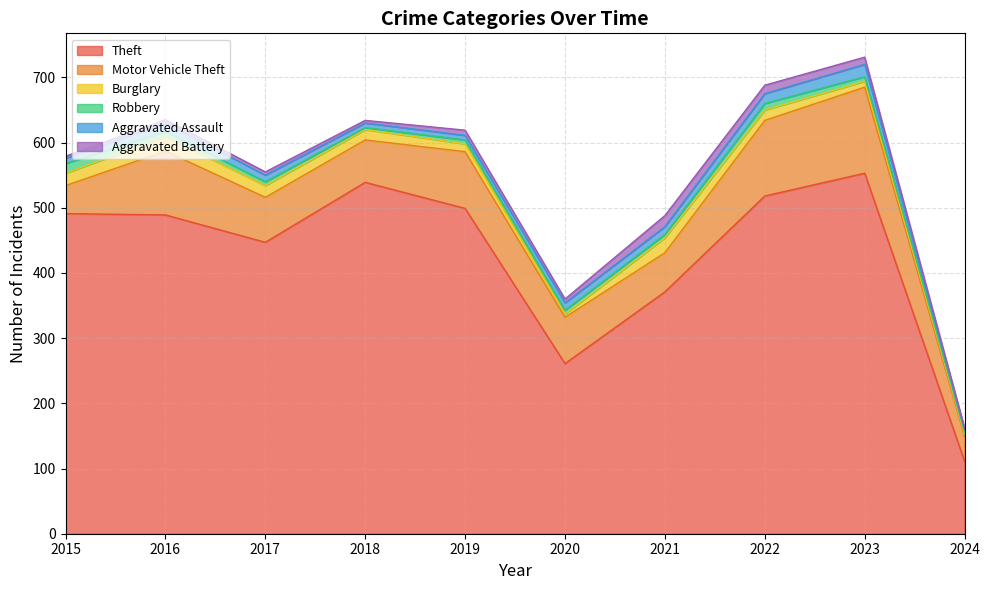

What is the sum of the Robbery values at 2022 and 2015?

25